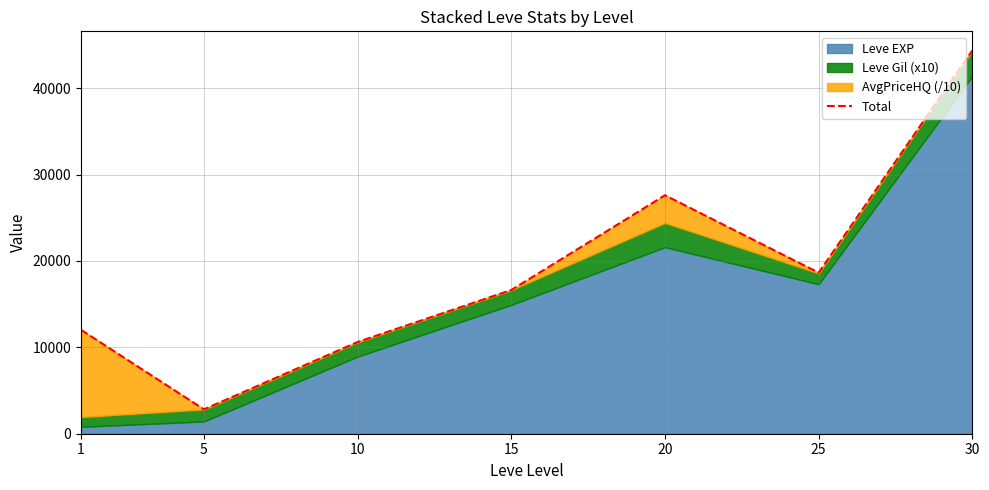

Where is the first local maximum?

20